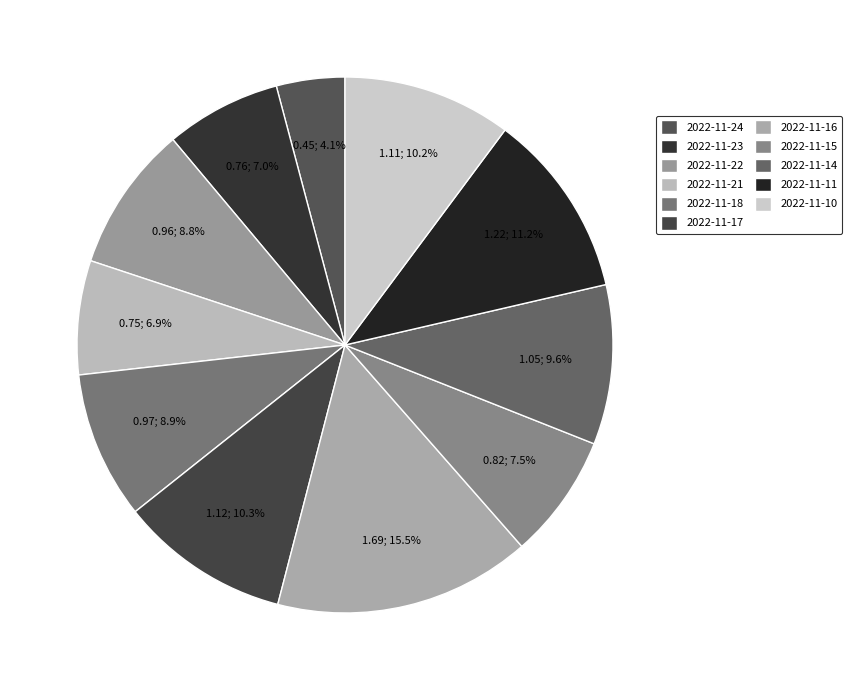

How many slices are in this pie chart?

11